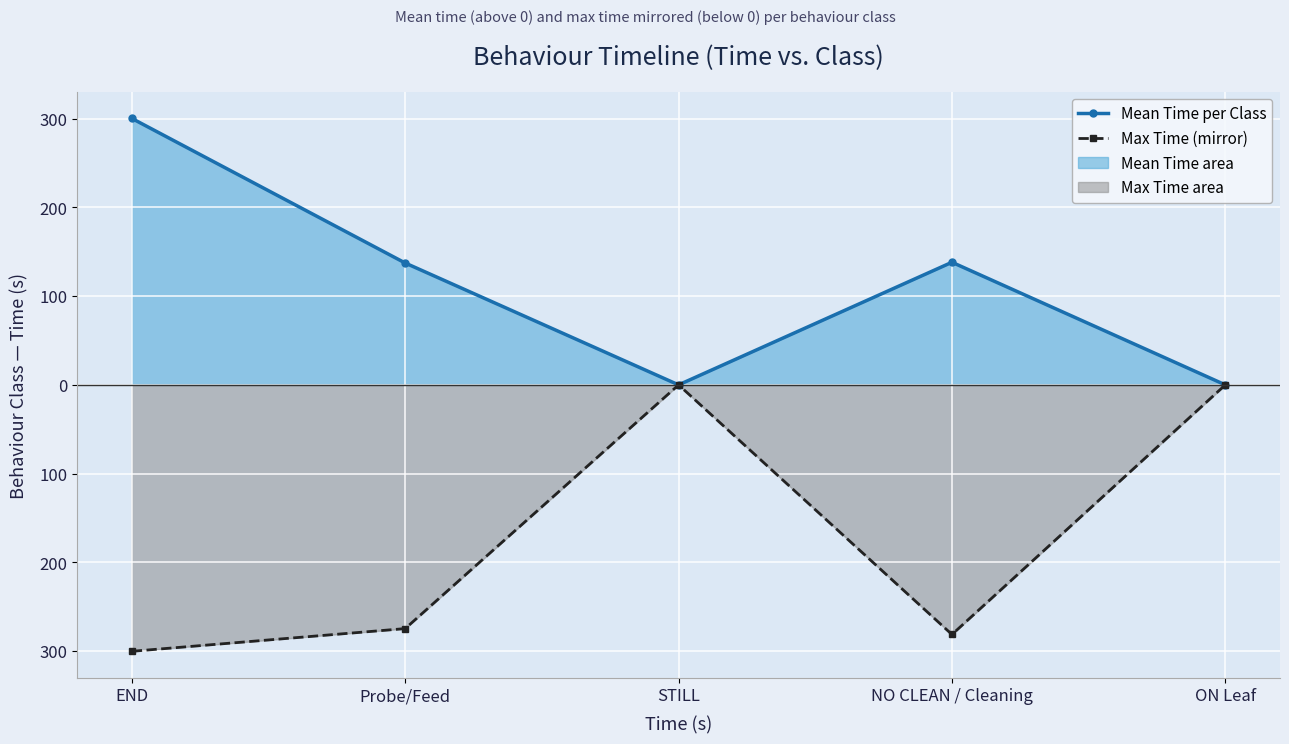

True or false: Mean Time per Class and Max Time (mirror) cross at least once.

False